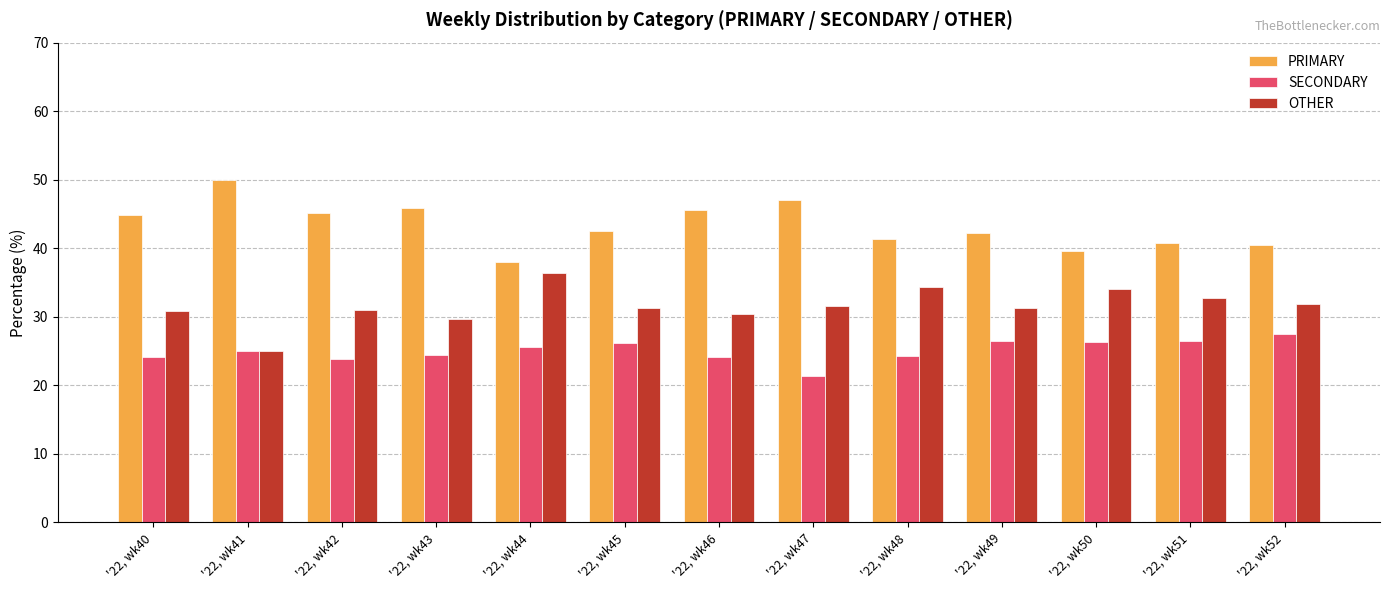

Rank the series by their average value, from lowest to highest.

SECONDARY, OTHER, PRIMARY